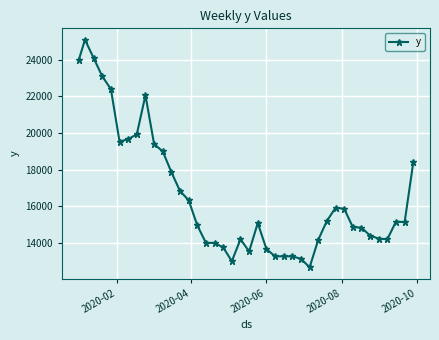

What is the average value?

16587.7